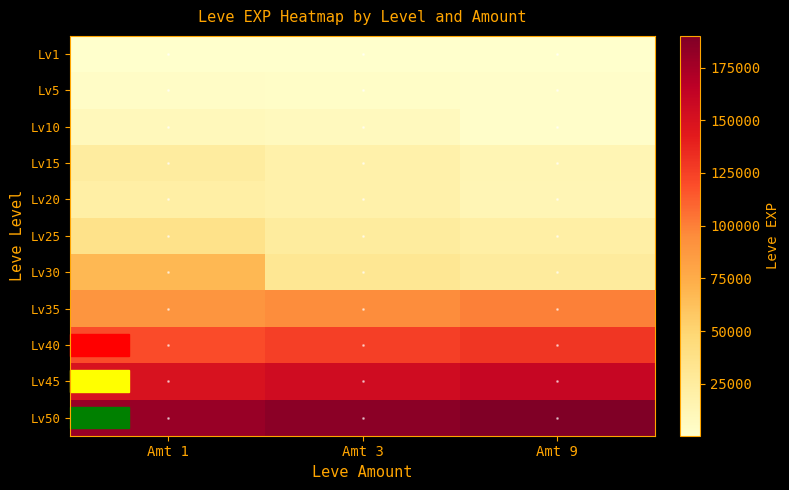

Which label corresponds to the smallest value in the chart?

Amt 9